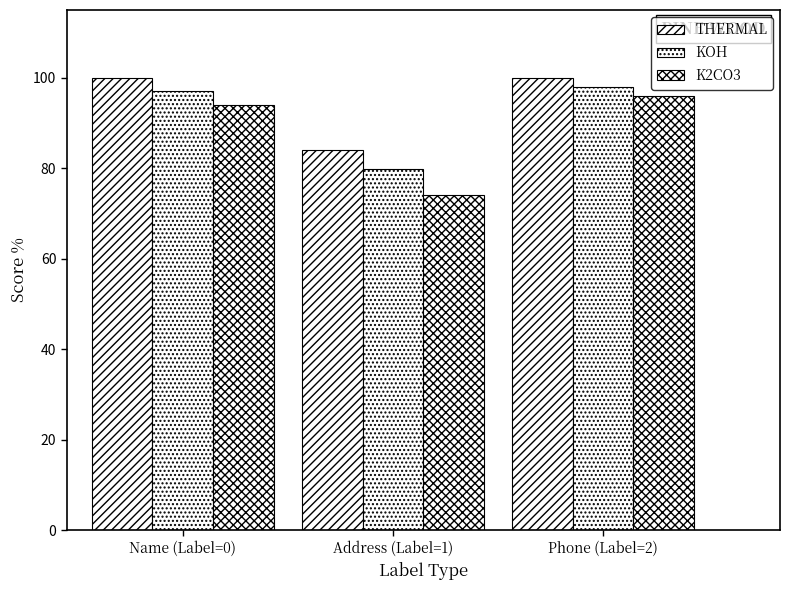

Reading right to left, extract all data points from this chart.

THERMAL: Phone (Label=2)=99.9	Address (Label=1)=84.1	Name (Label=0)=100.0
KOH: Phone (Label=2)=97.9	Address (Label=1)=79.9	Name (Label=0)=97.0
K2CO3: Phone (Label=2)=95.9	Address (Label=1)=74.0	Name (Label=0)=94.0